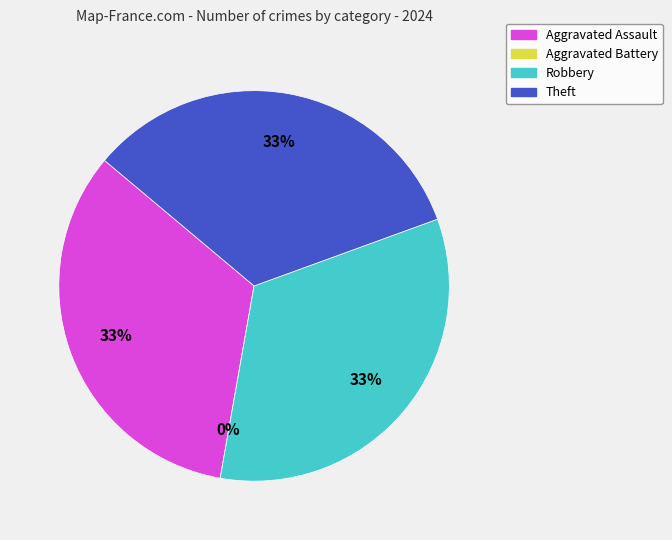

To the nearest percent, what is the difference between the largest and smallest slice percentages?

33%